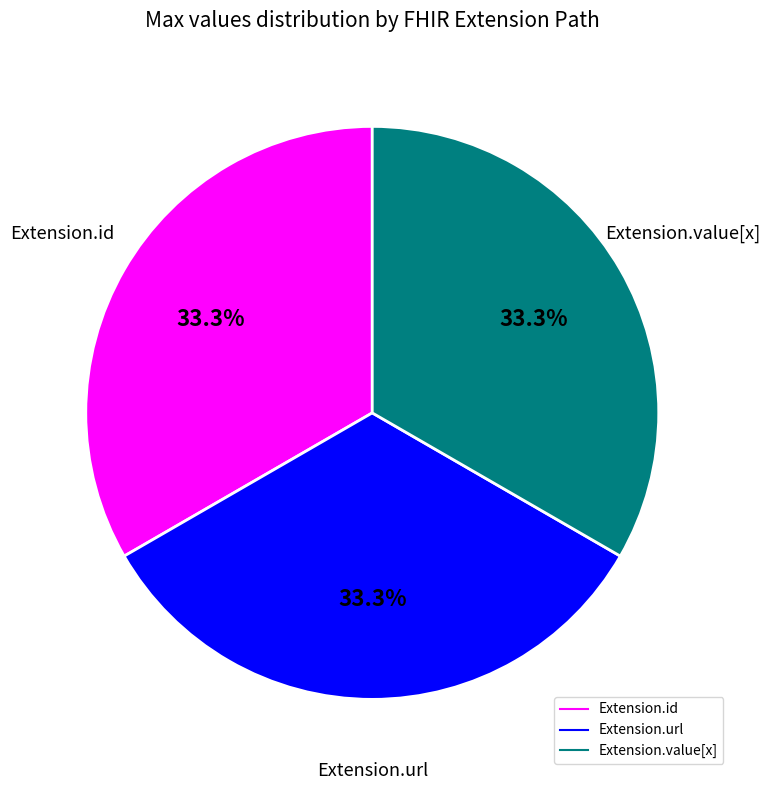

Is there any slice that represents more than half of the pie?

No